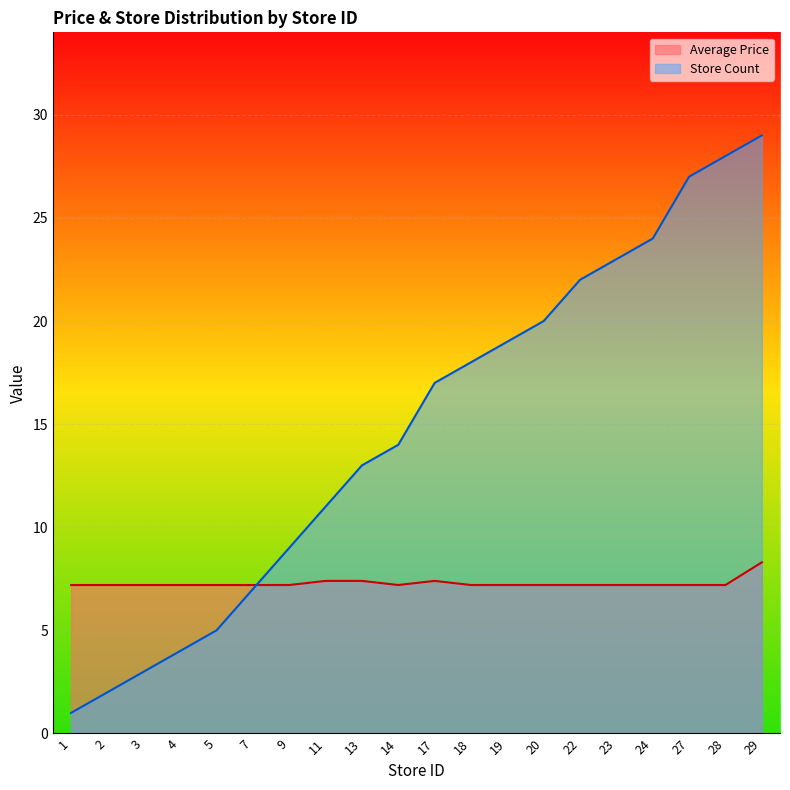

What are all the series names shown in the legend?

Average Price, Store Count